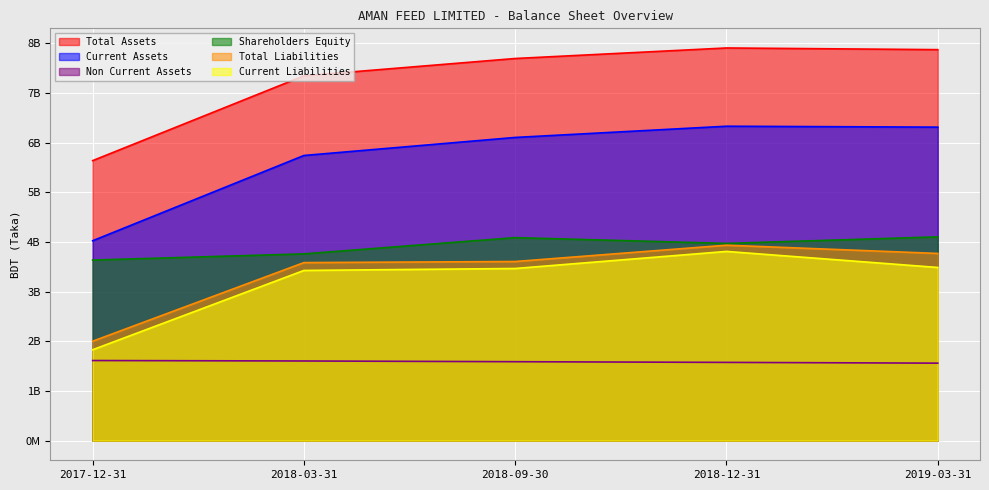

At which category is the sum across all series the highest?

2018-12-31